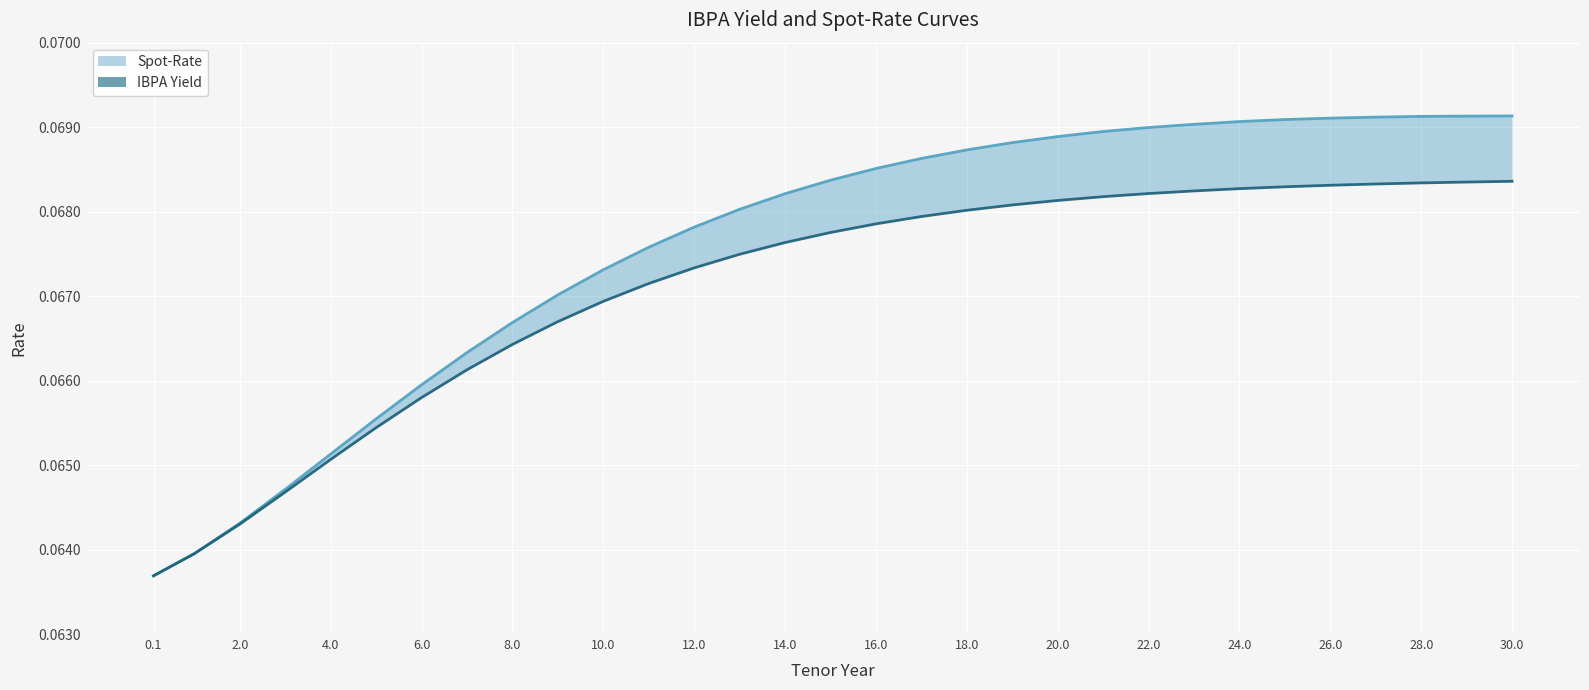

Reading left to right, list all the values displayed in this chart.

IBPA Yield: 0.1	0.1	0.1	0.1	0.1	0.1	0.1	0.1	0.1	0.1	0.1	0.1	0.1	0.1	0.1	0.1	0.1	0.1	0.1	0.1	0.1	0.1	0.1	0.1	0.1	0.1	0.1	0.1	0.1	0.1	0.1
Spot-Rate: 0.1	0.1	0.1	0.1	0.1	0.1	0.1	0.1	0.1	0.1	0.1	0.1	0.1	0.1	0.1	0.1	0.1	0.1	0.1	0.1	0.1	0.1	0.1	0.1	0.1	0.1	0.1	0.1	0.1	0.1	0.1